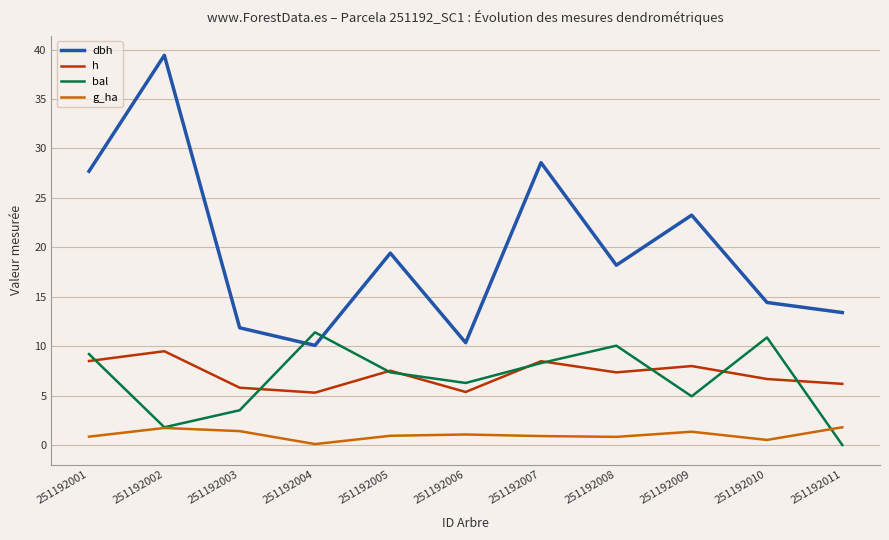

List the series in order of their peak value, lowest first.

g_ha, h, bal, dbh